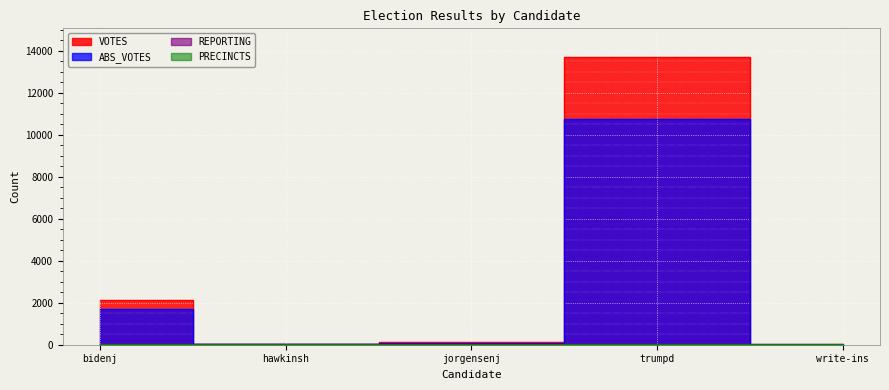

How many categories are shown in the chart?

5